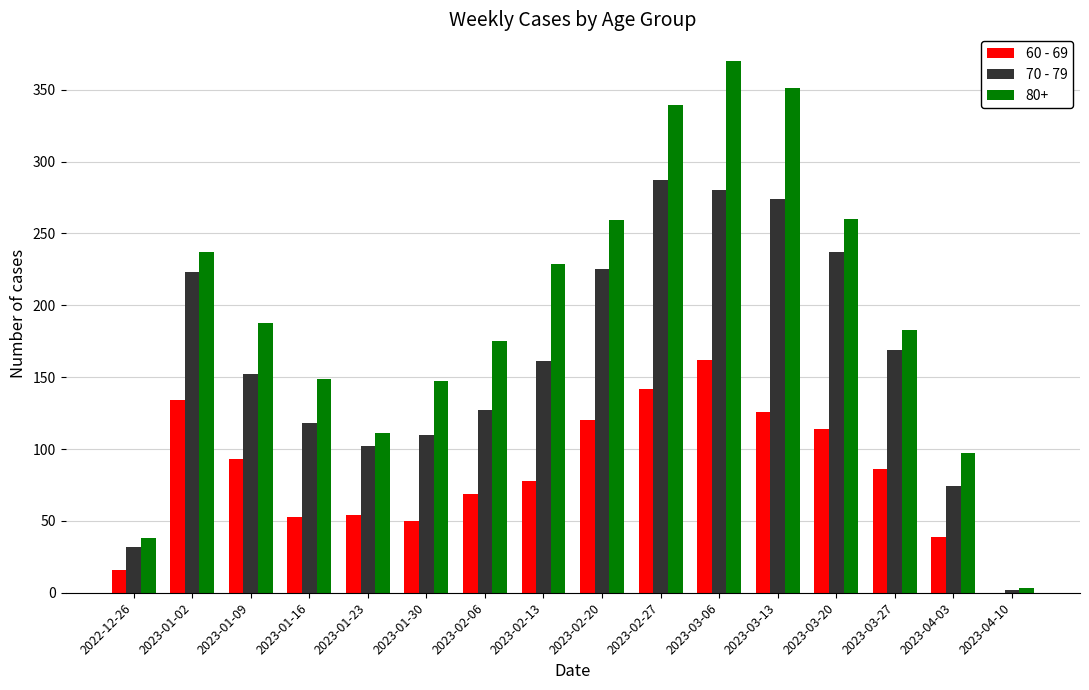

Between 2023-01-02 and 2023-04-10, which series saw the biggest shift?

80+